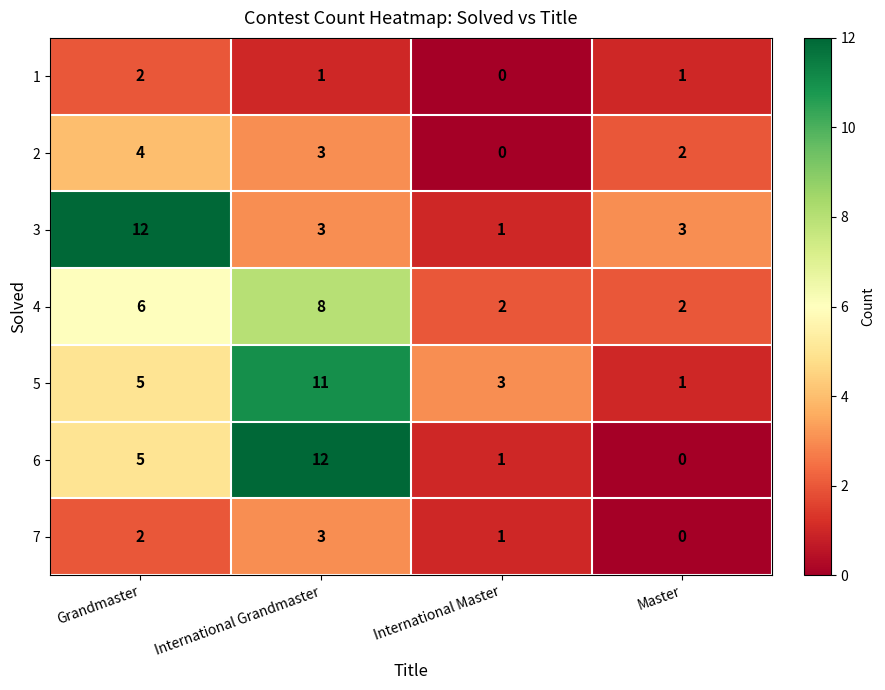

Which series has the largest total across all categories?

5